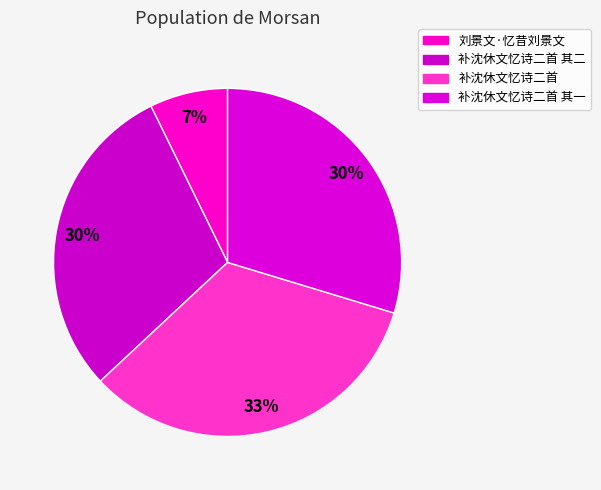

Rank the categories by value from lowest to highest.

刘景文·忆昔刘景文, 补沈休文忆诗二首 其一, 补沈休文忆诗二首 其二, 补沈休文忆诗二首